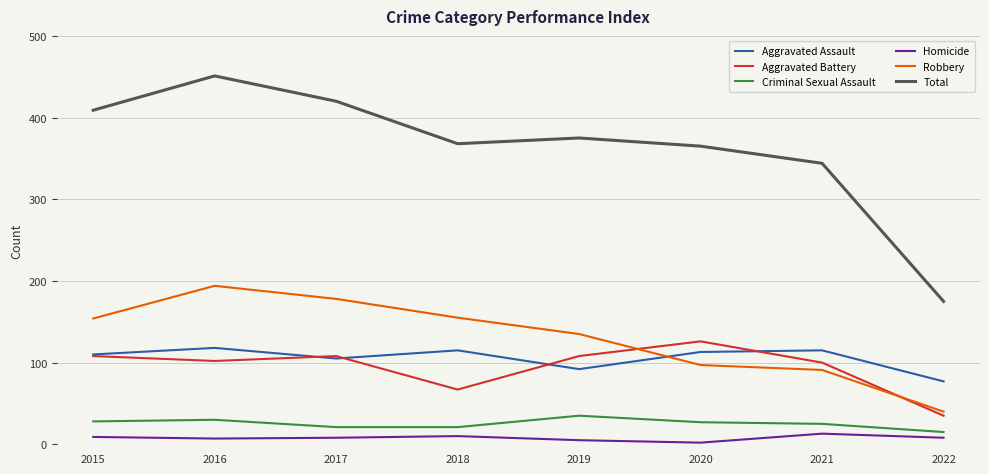

Which series has the largest range (max minus min)?

Total